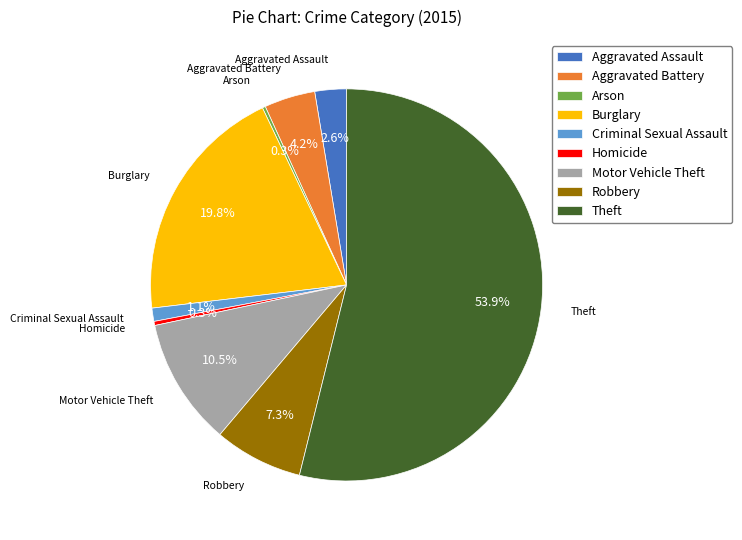

Between Burglary and Robbery, which is larger?

Burglary